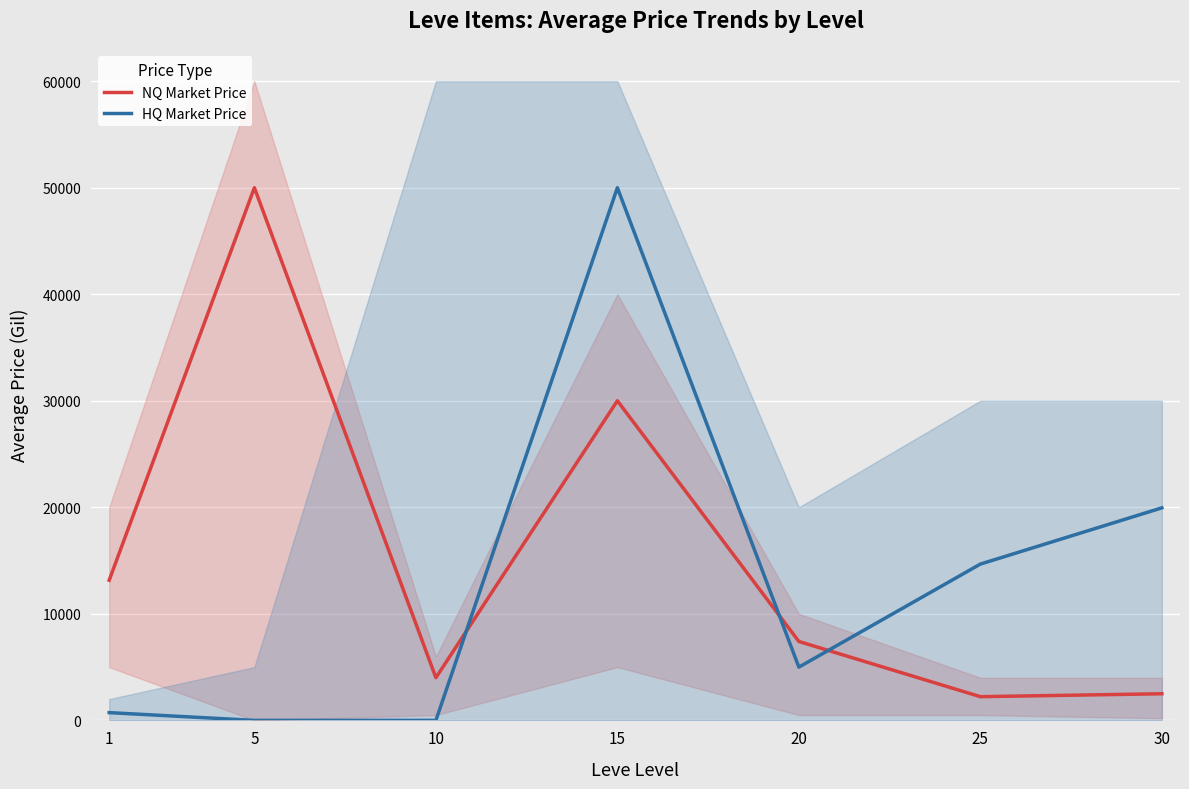

Reading left to right, list all the values displayed in this chart.

NQ Market Price: 1=13158.4	5=50000.0	10=4006.0	15=30000.0	20=7407.2	25=2225.2	30=2499.5
HQ Market Price: 1=728.2	5=0.0	10=0.0	15=50000.0	20=5000.0	25=14671.2	30=19950.0